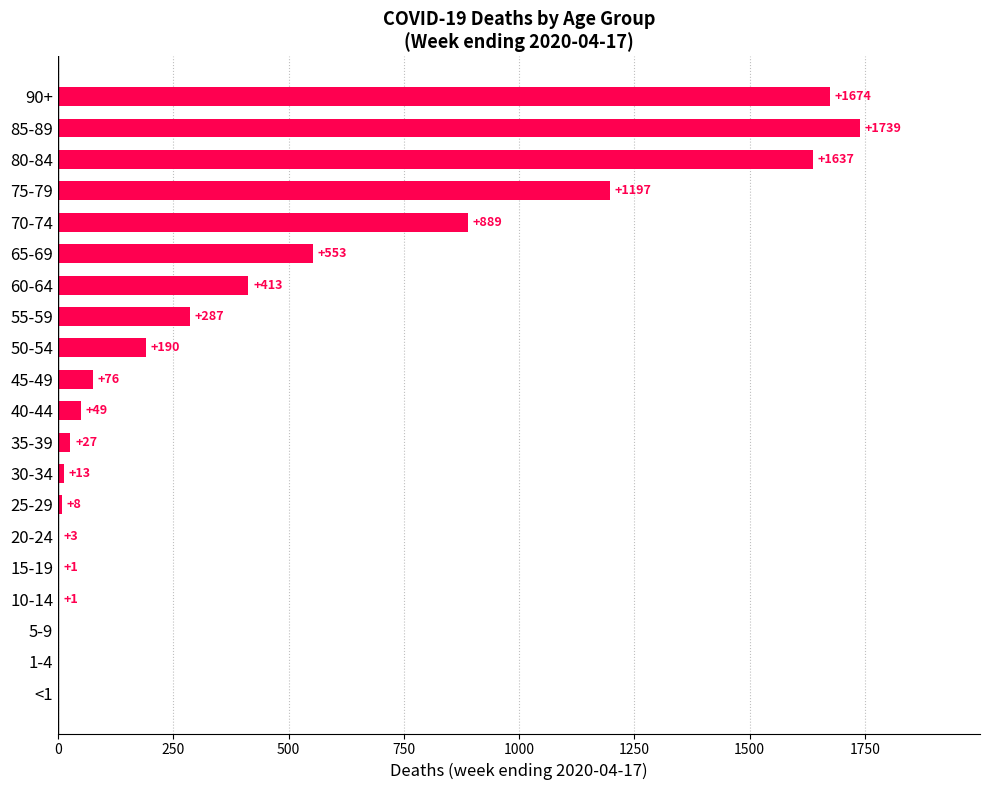

Reading bottom to top, list all the values displayed in this chart.

<1=0	1-4=0	5-9=0	10-14=1	15-19=1	20-24=3	25-29=8	30-34=13	35-39=27	40-44=49	45-49=76	50-54=190	55-59=287	60-64=413	65-69=553	70-74=889	75-79=1197	80-84=1637	85-89=1739	90+=1674